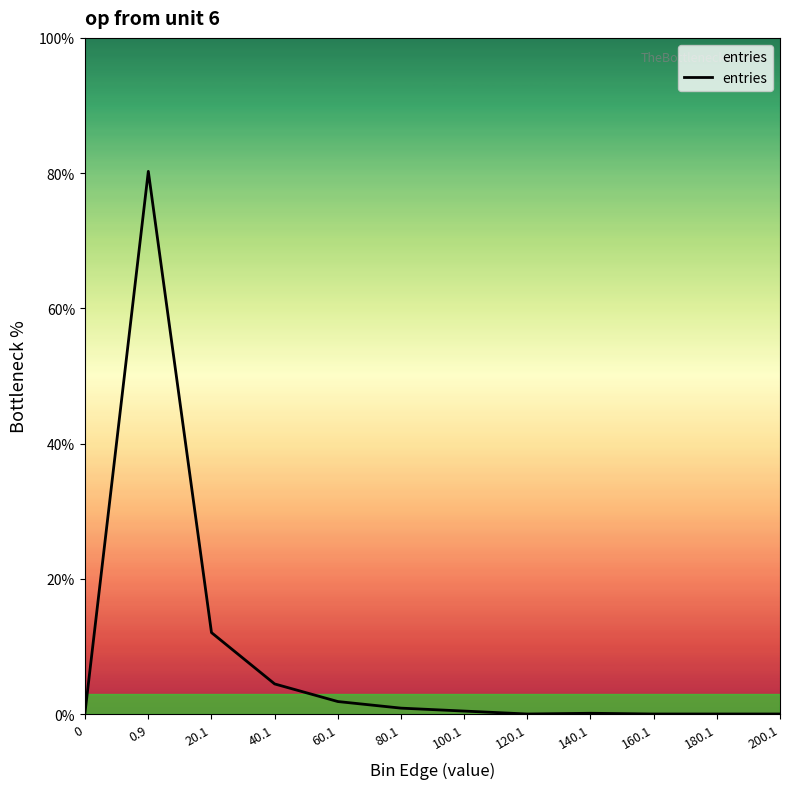

At which category does the data reach its first local peak?

0.9